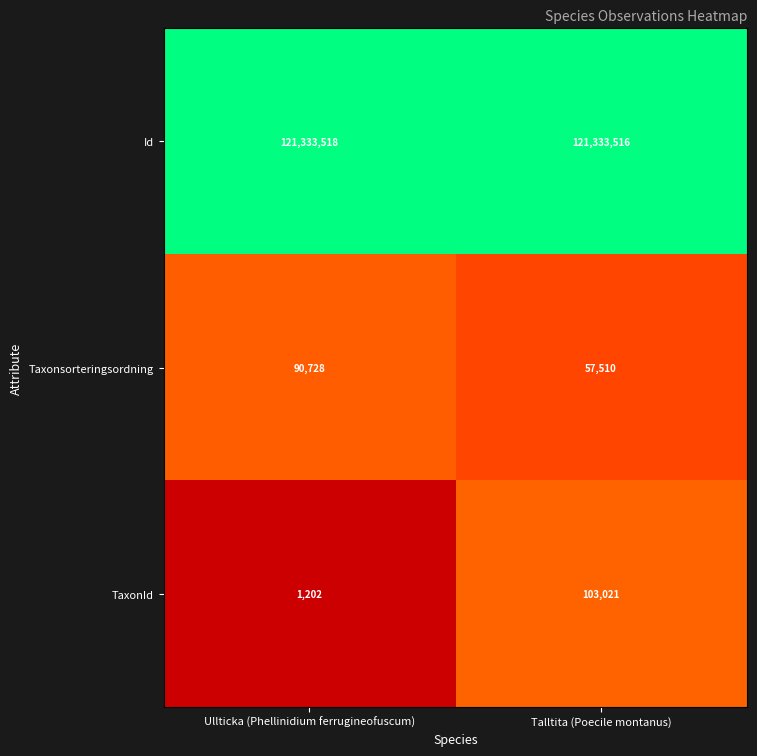

Which series changed the most between Ullticka (Phellinidium ferrugineofuscum) and Talltita (Poecile montanus)?

TaxonId